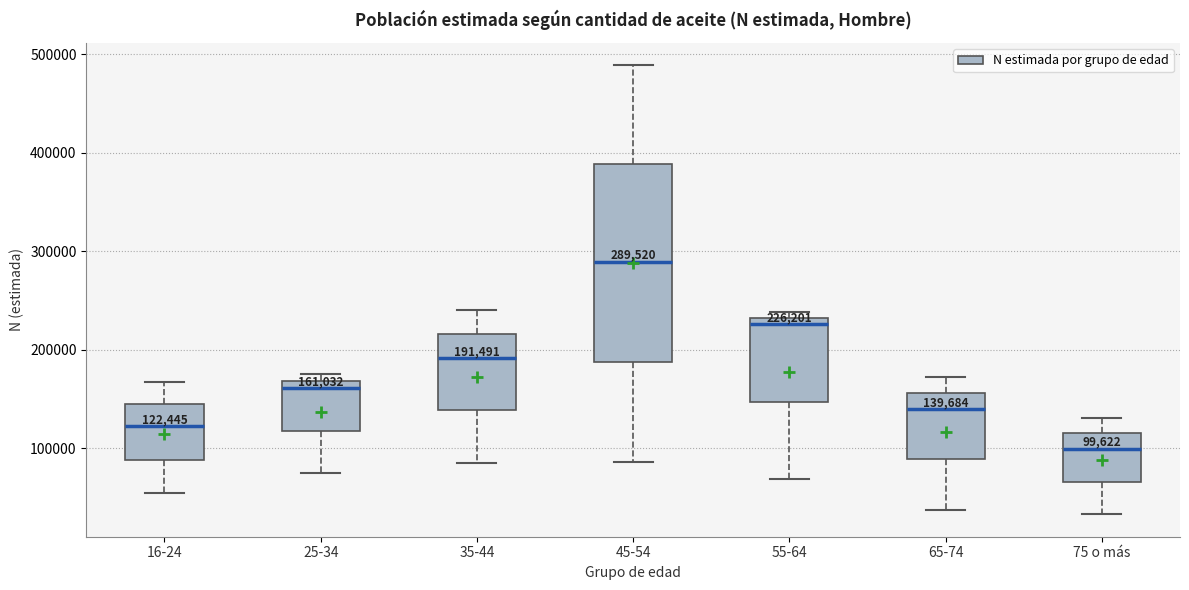

Which box has the highest median line?

45-54